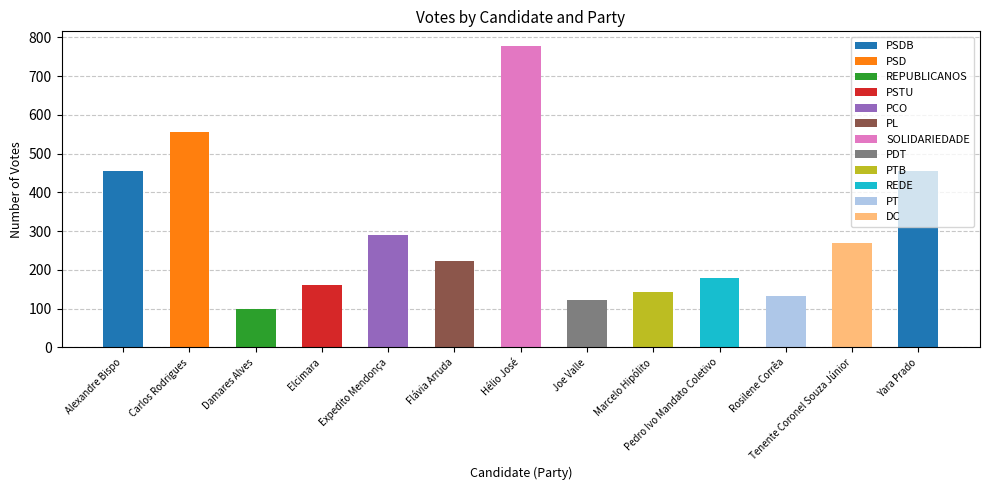

Where is the data nearest to the value 438?

Alexandre Bispo